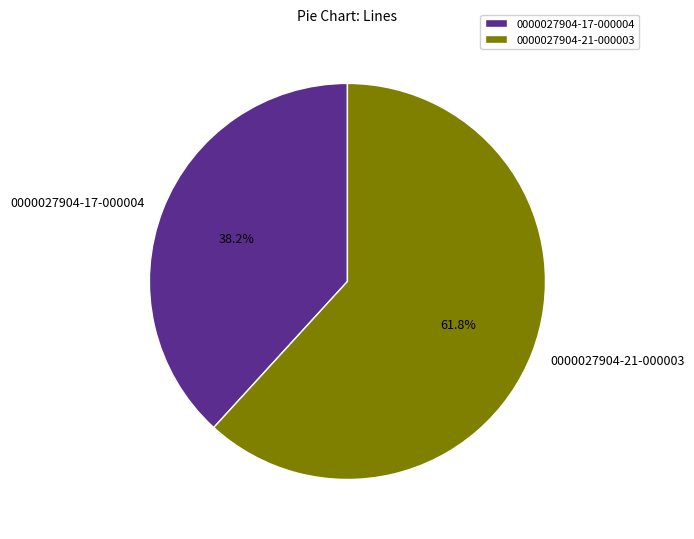

Between 0000027904-17-000004 and 0000027904-21-000003, which is larger?

0000027904-21-000003